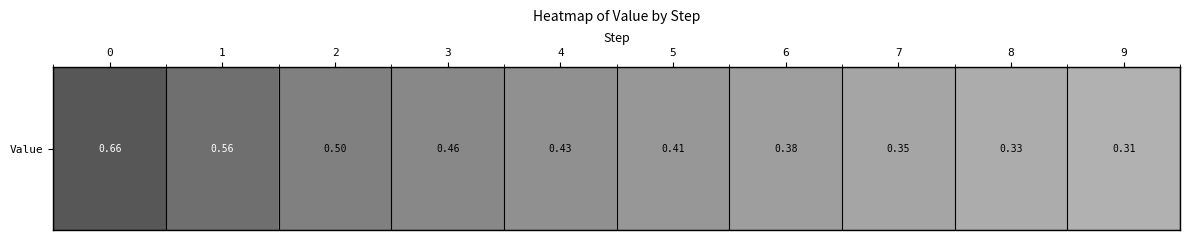

What is the maximum value shown in the chart?

0.7